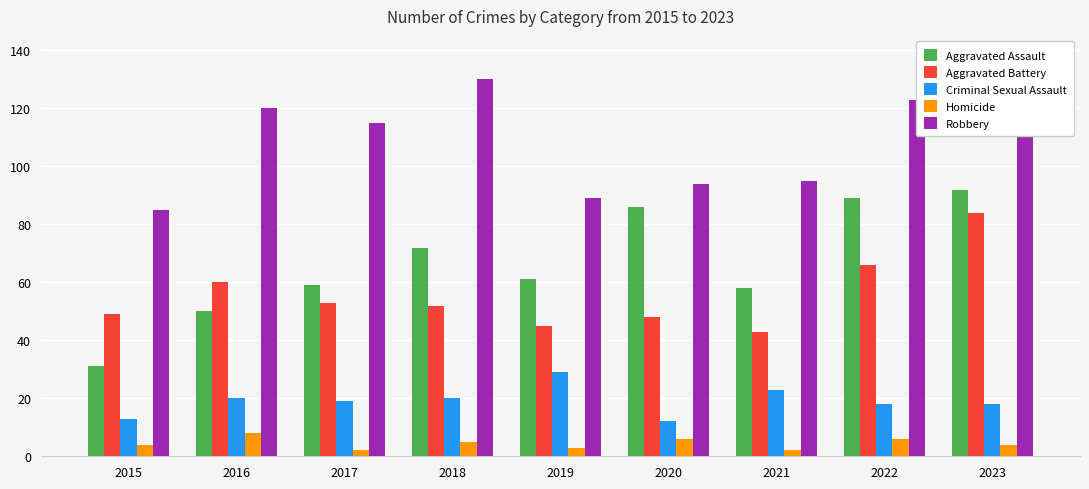

Reading right to left, list all the values displayed in this chart.

Aggravated Assault: 2023=92	2022=89	2021=58	2020=86	2019=61	2018=72	2017=59	2016=50	2015=31
Aggravated Battery: 2023=84	2022=66	2021=43	2020=48	2019=45	2018=52	2017=53	2016=60	2015=49
Criminal Sexual Assault: 2023=18	2022=18	2021=23	2020=12	2019=29	2018=20	2017=19	2016=20	2015=13
Homicide: 2023=4	2022=6	2021=2	2020=6	2019=3	2018=5	2017=2	2016=8	2015=4
Robbery: 2023=127	2022=123	2021=95	2020=94	2019=89	2018=130	2017=115	2016=120	2015=85